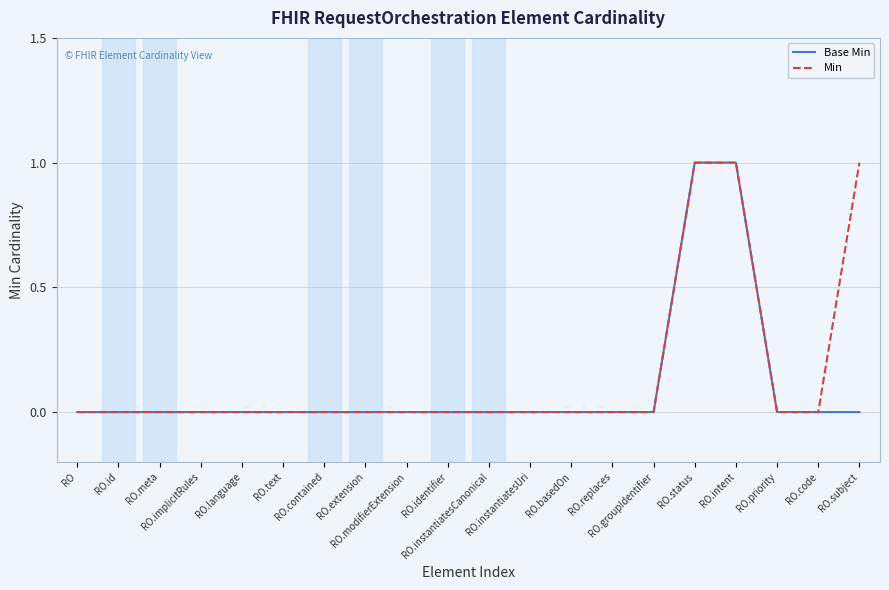

Rank the series by their maximum value, from highest to lowest.

Base Min, Min